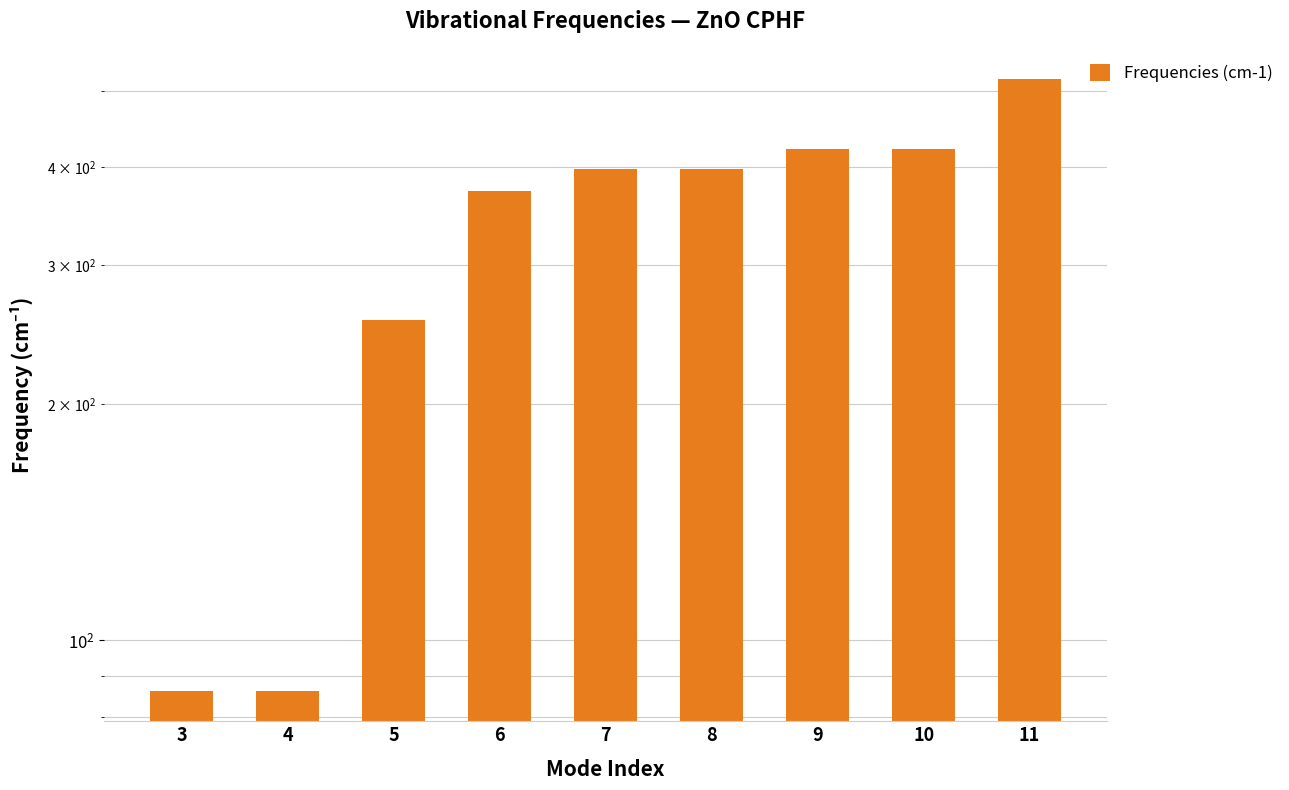

Reading right to left, transcribe all the data shown in this chart.

11=517.4	10=422.0	9=422.0	8=398.1	7=398.1	6=373.6	5=255.9	4=86.3	3=86.3